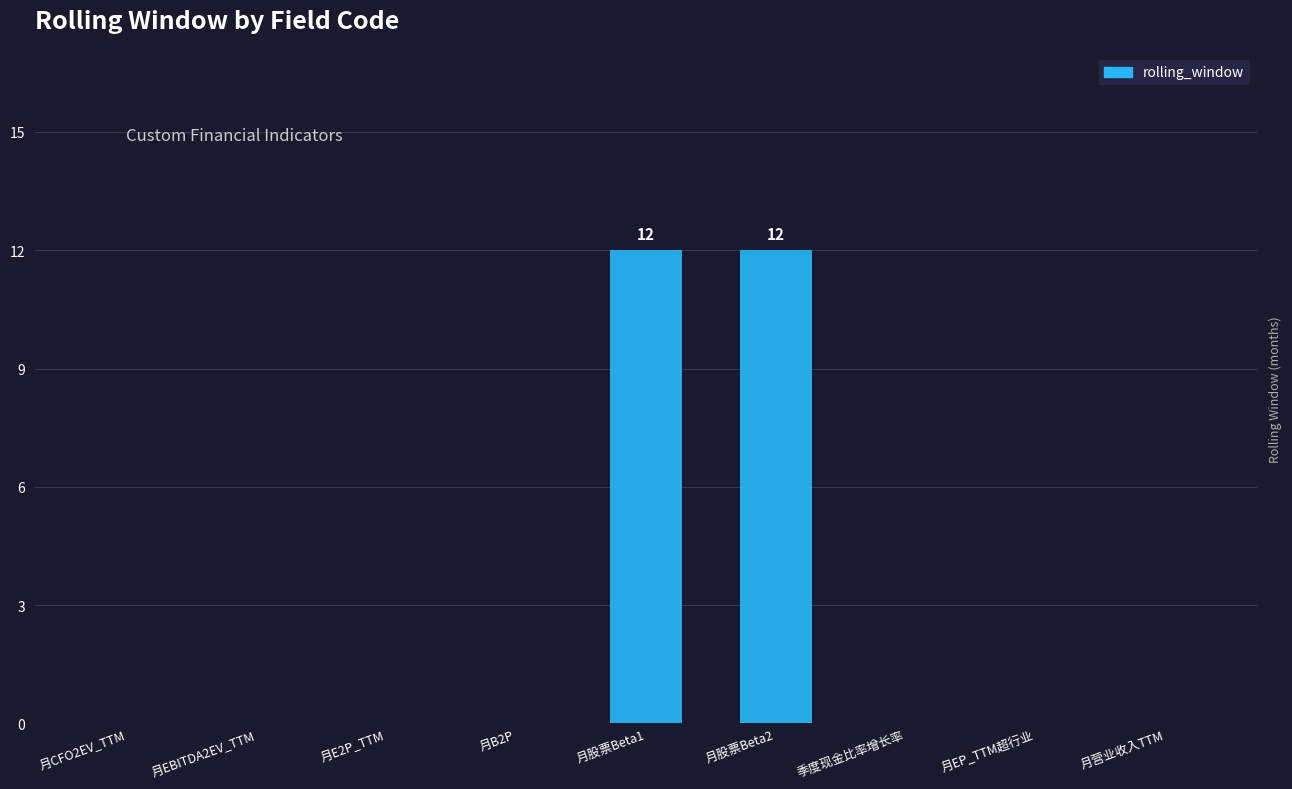

Reading right to left, transcribe all the data shown in this chart.

0	0	0	12	12	0	0	0	0